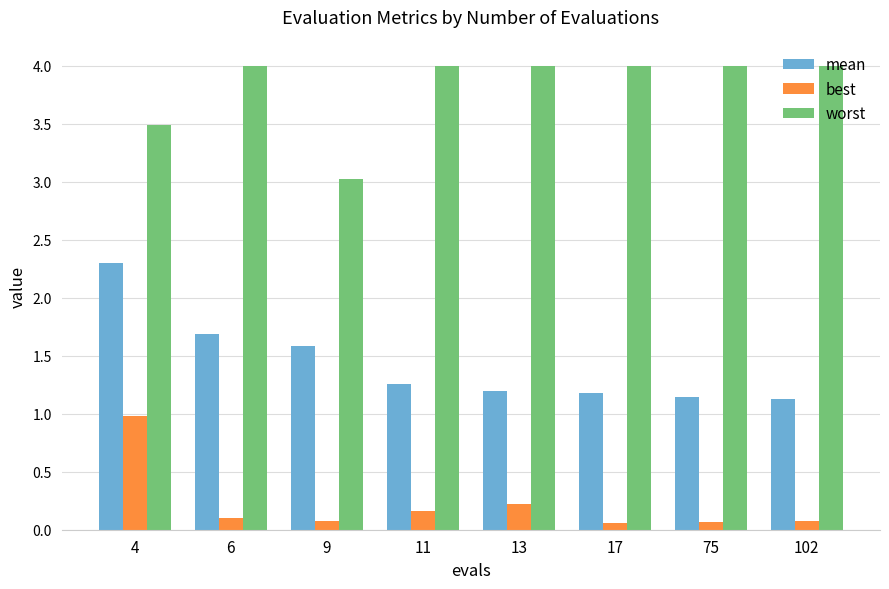

At 102, list the series in order from smallest to largest.

best, mean, worst